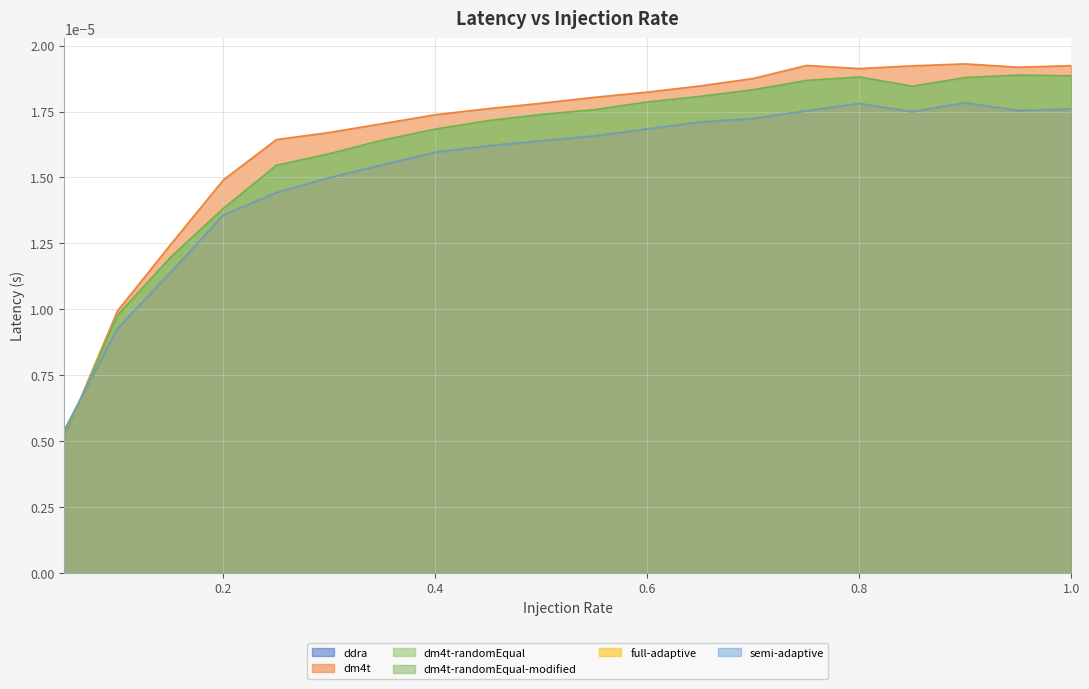

True or false: dm4t-randomEqual-modified and dm4t-randomEqual intersect in this chart.

False